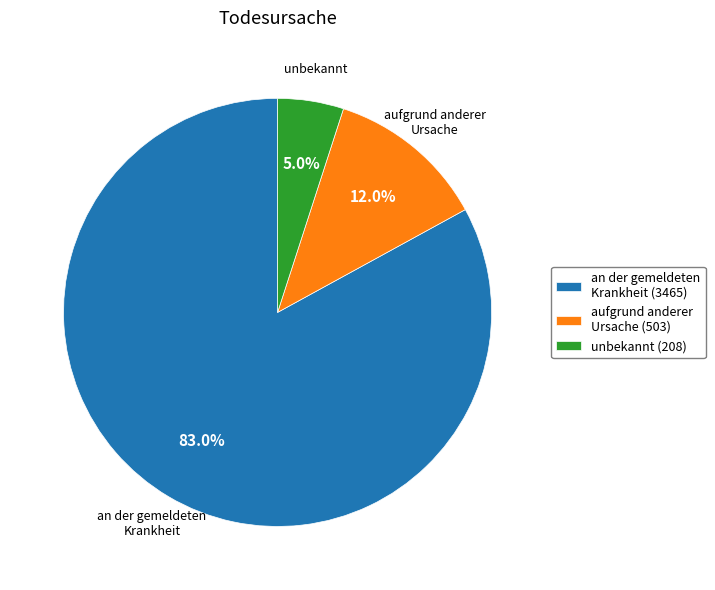

To the nearest percent, what portion does aufgrund anderer Ursache represent?

12%